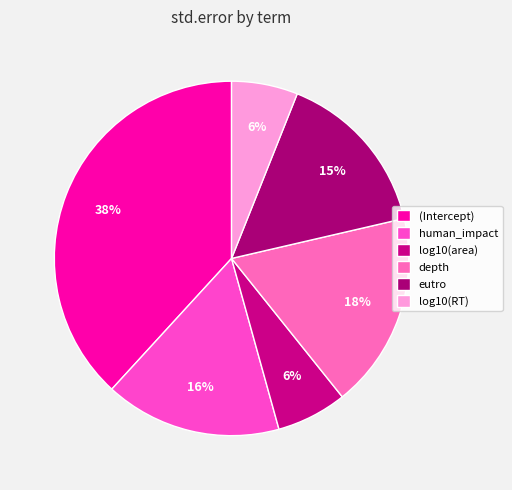

To the nearest percent, what is the combined percentage of human_impact and eutro?

31%